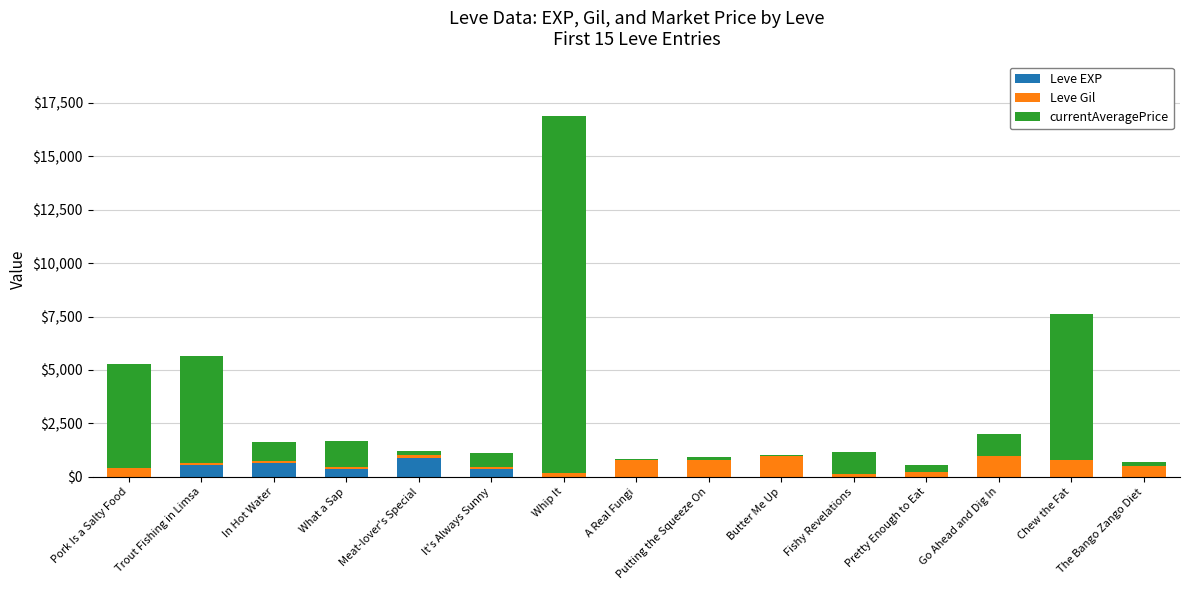

The Leve EXP series shows 540 at Trout Fishing in Limsa. True or false?

True